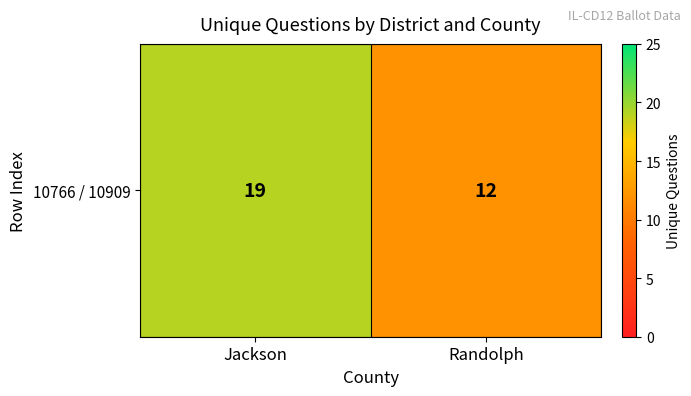

Rank the categories by value from lowest to highest.

Randolph, Jackson